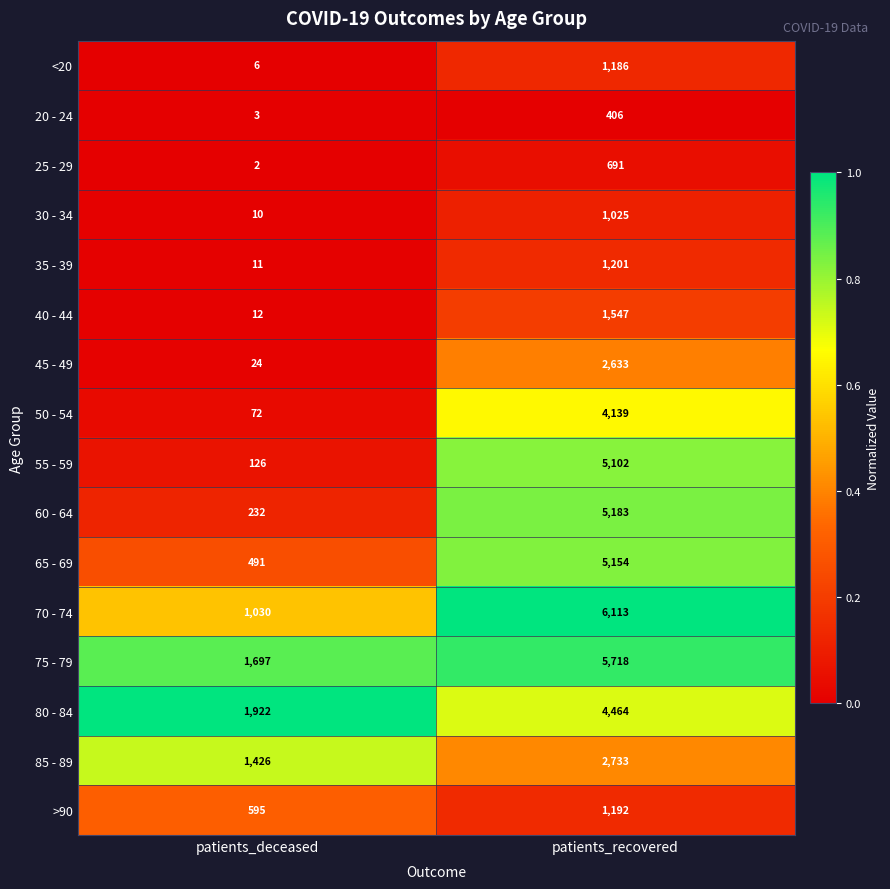

The value of 35 - 39 at patients_deceased is 11. True or false?

True